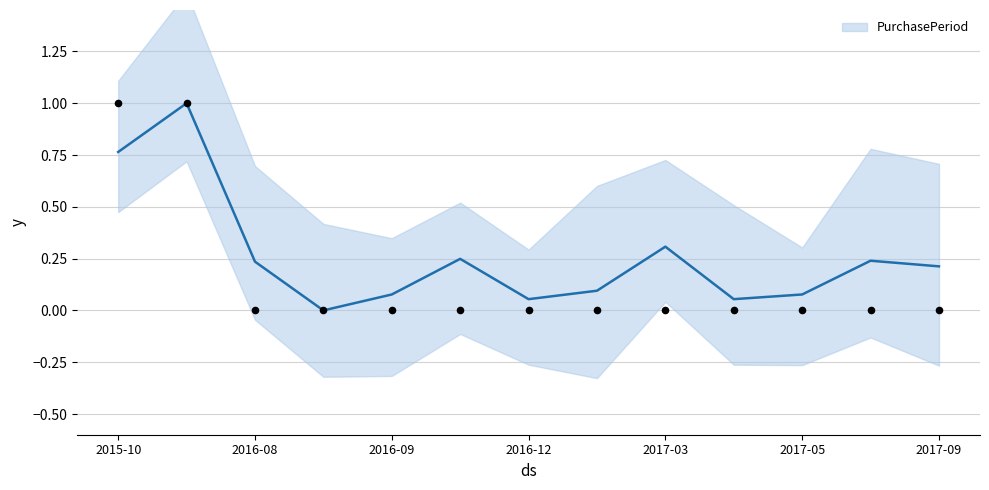

Which has a higher value, 2017-03 or 2016-12?

2017-03